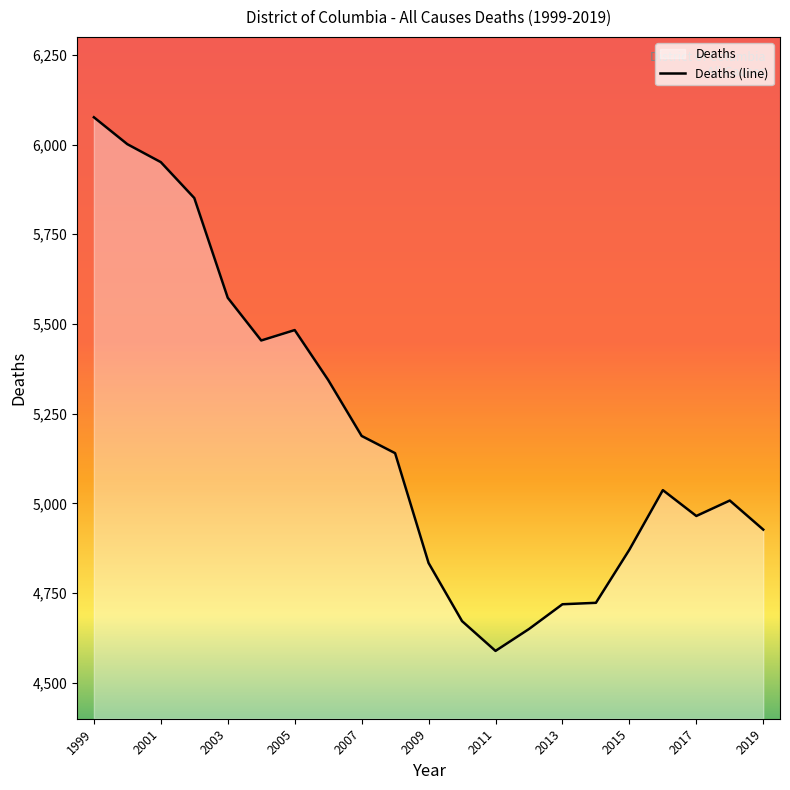

What is the difference between the maximum and minimum values?

1487